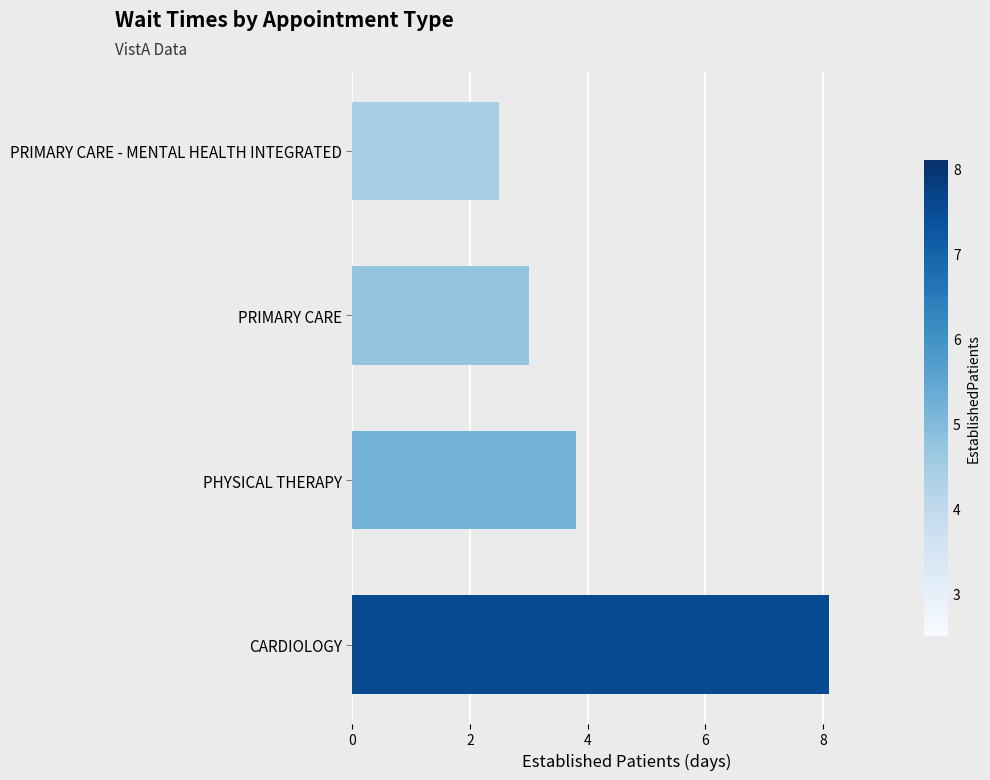

Are the bars grouped side by side (vs. stacked)?

No